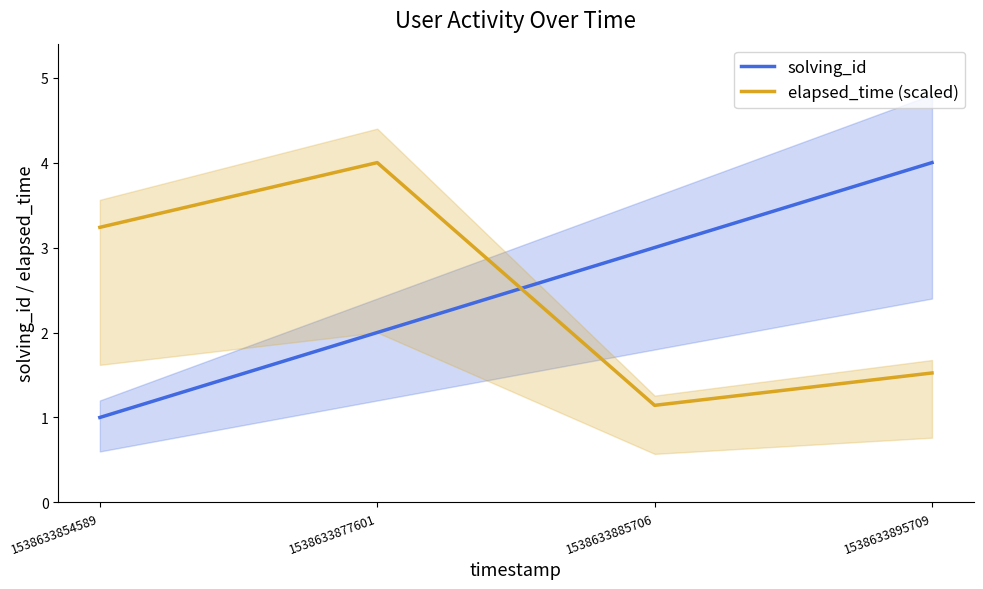

Reading right to left, what are all the values shown in this chart?

solving_id: 4.0	3.0	2.0	1.0
elapsed_time (scaled): 1.5	1.1	4.0	3.2